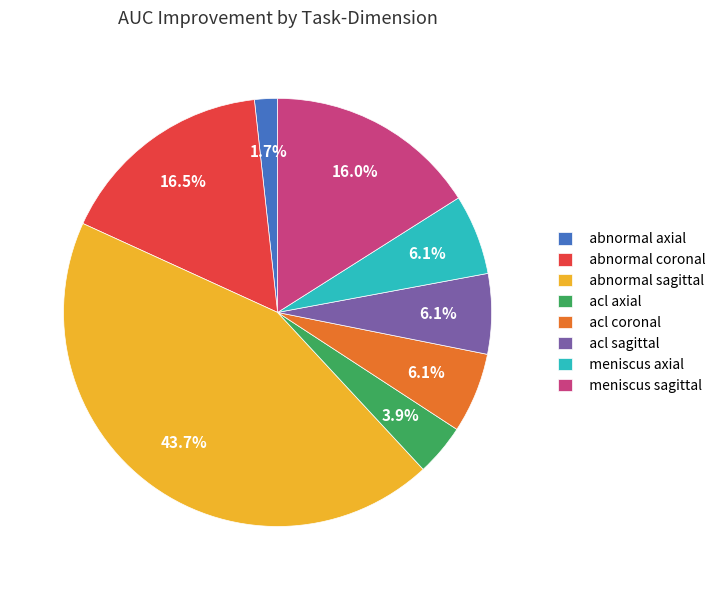

Do acl axial and abnormal coronal together represent more than half of the pie?

No